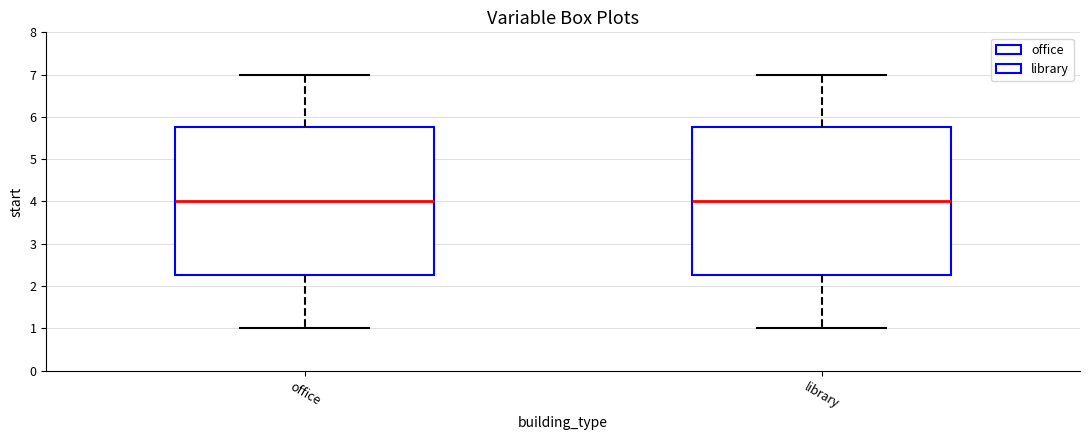

Reading left to right, transcribe this box plot: for each box, give where its median line is, the range the box spans, and where its two whiskers end, as read against the y-axis. The values are not printed on the chart, so give them approximately, as read against the axis.

office: median 4.0, box 2.3 to 5.8, whiskers 1.0 to 7.0
library: median 4.0, box 2.3 to 5.8, whiskers 1.0 to 7.0